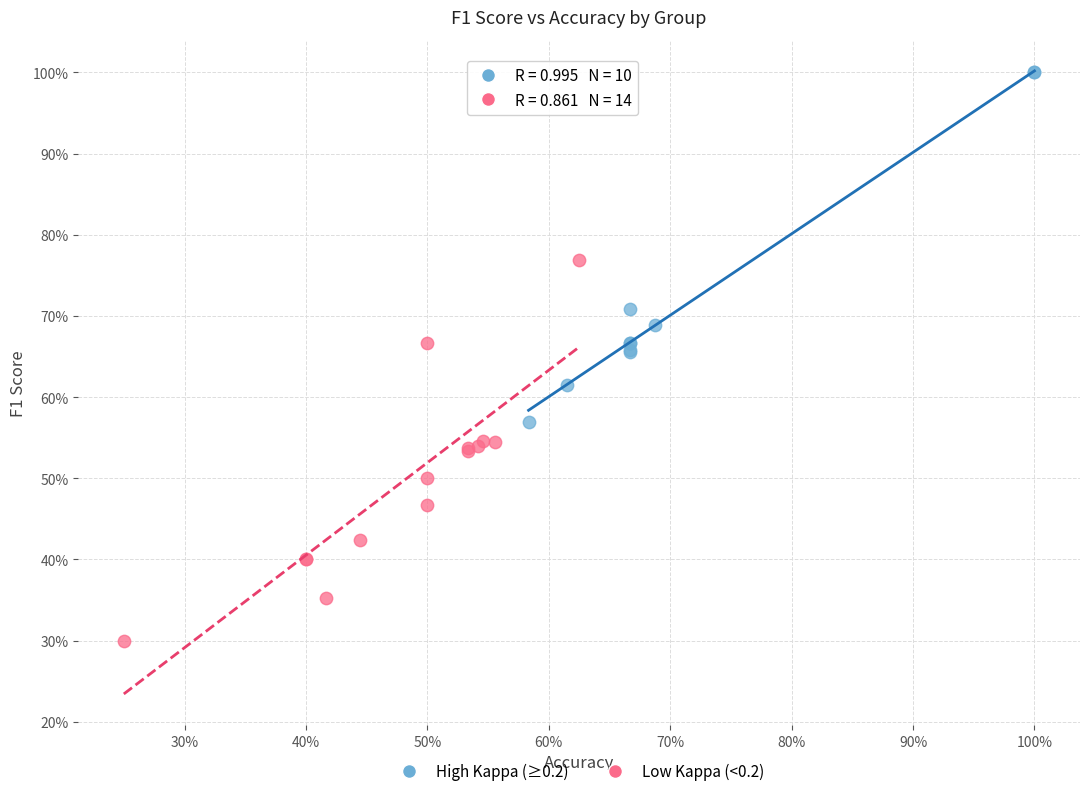

Which series has the widest spread of Y values?

Low Kappa (<0.2)